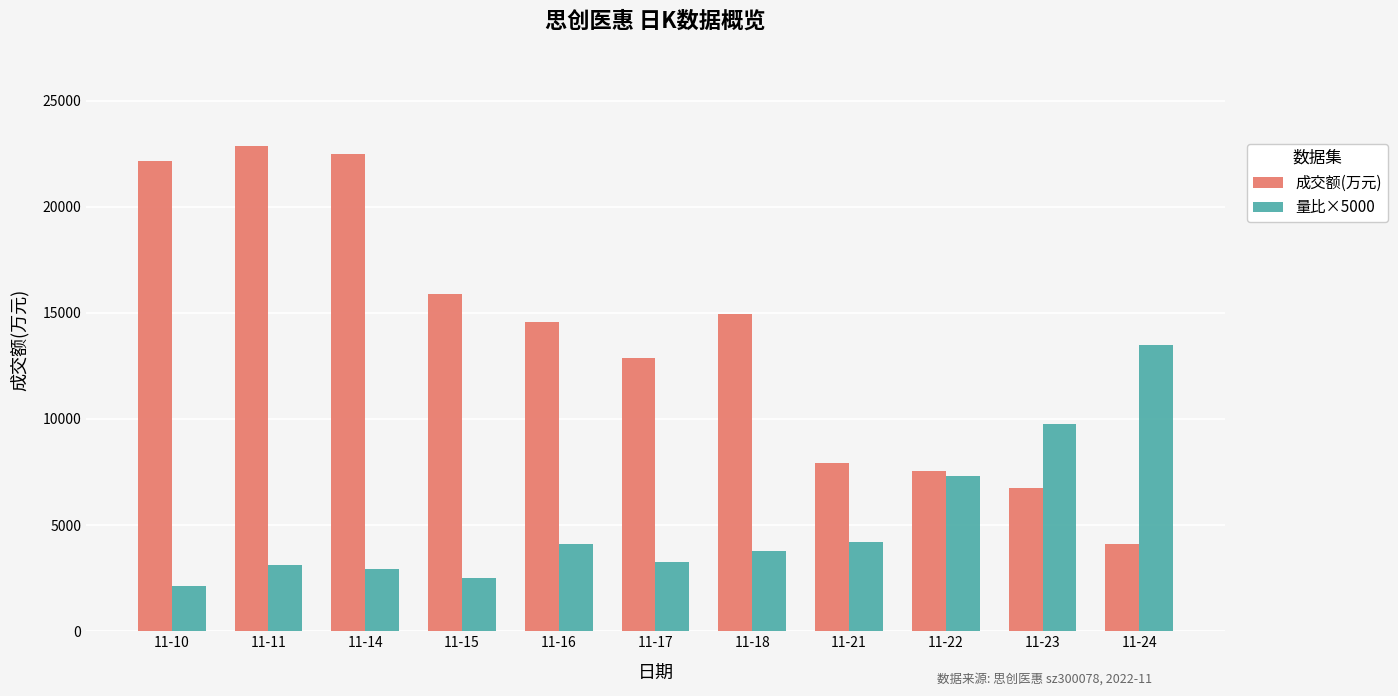

The value of 量比×5000 at 11-16 is 2349. True or false?

False